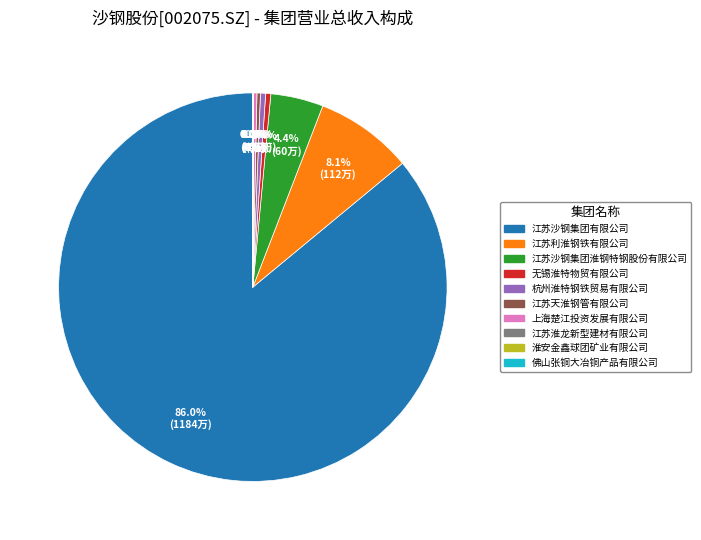

To the nearest percent, what is the average slice percentage?

10%